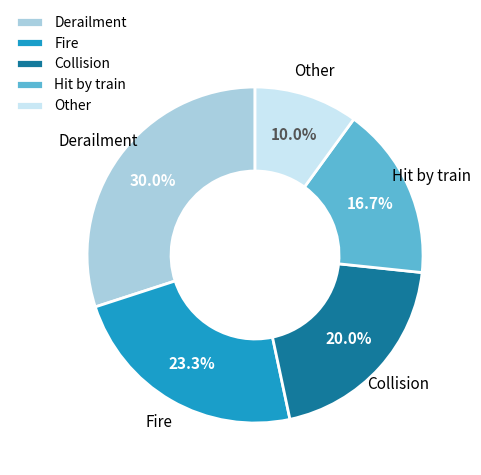

Is it true that Fire is 38% of the pie?

False